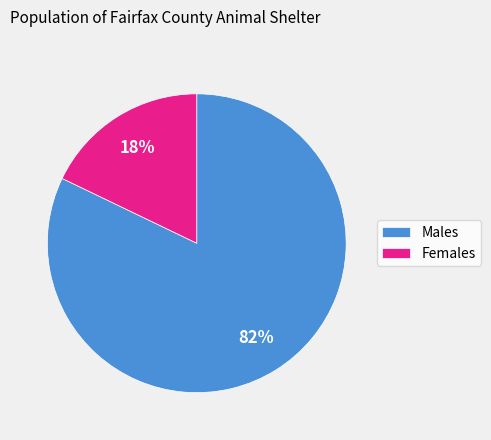

To the nearest percent, what portion does Males represent?

82%